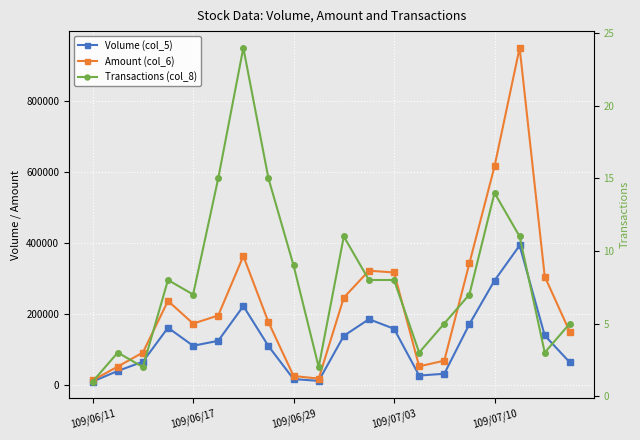

What is the total value across all series at 5?

319425